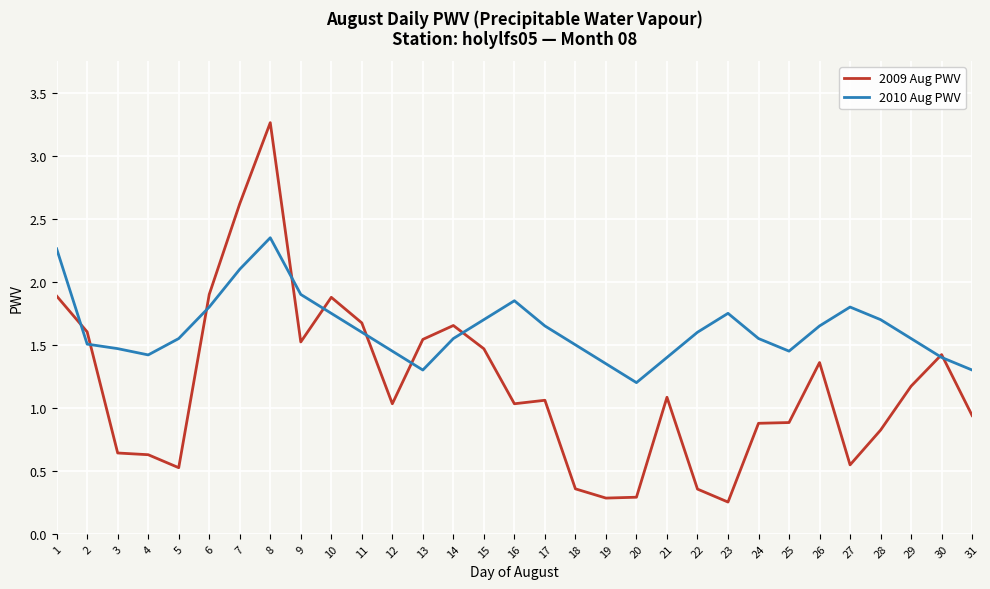

True or false: 2010 Aug PWV has a value of 1.8 at 23.

True